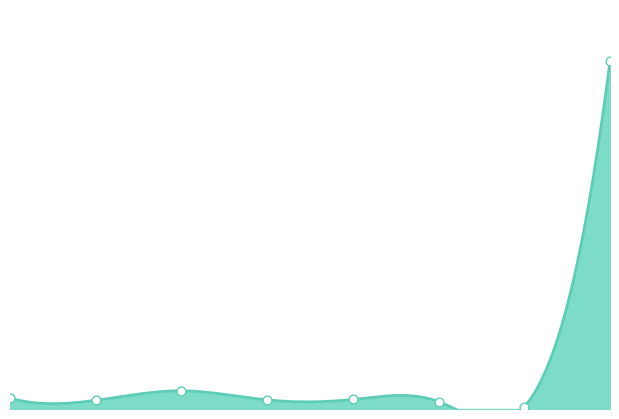

What is the change in value from 1 to 3?

+1